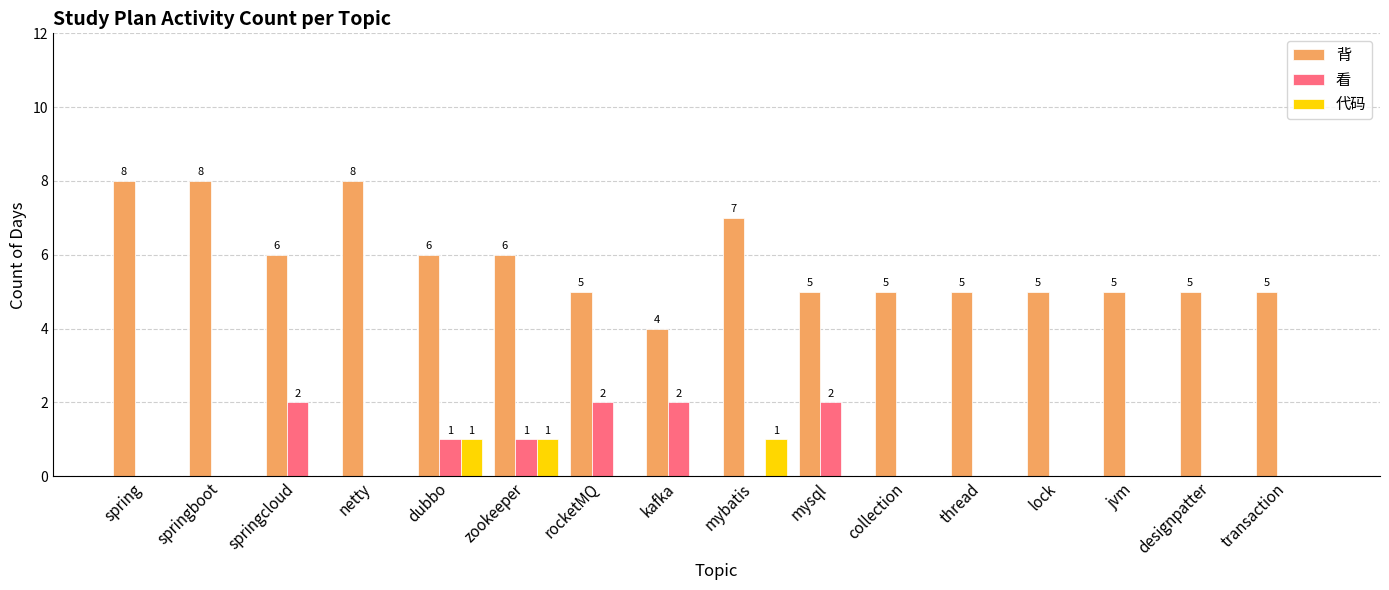

How many positive values does the 看 series have?

6